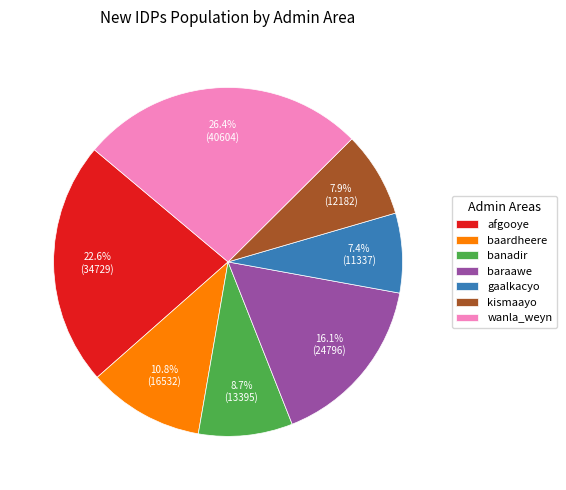

The afgooye slice represents 30% of the pie. True or false?

False